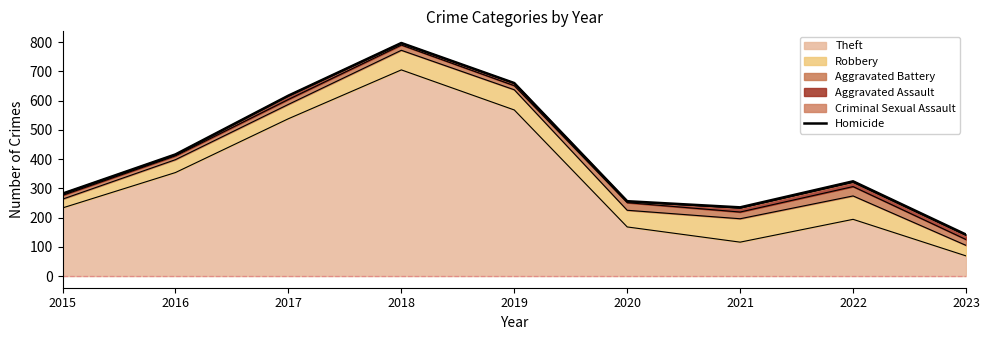

List the labels in order of value, smallest first.

2023, 2021, 2020, 2015, 2022, 2016, 2017, 2019, 2018